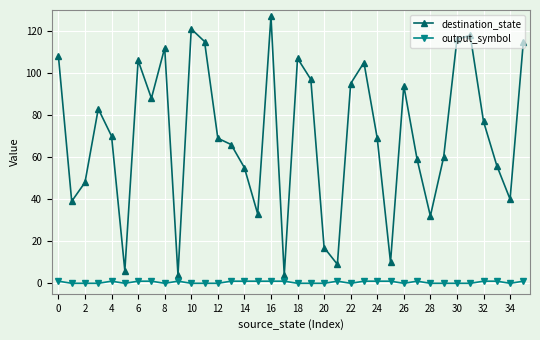

What is the difference between the maximum and minimum values in the destination_state series?

123